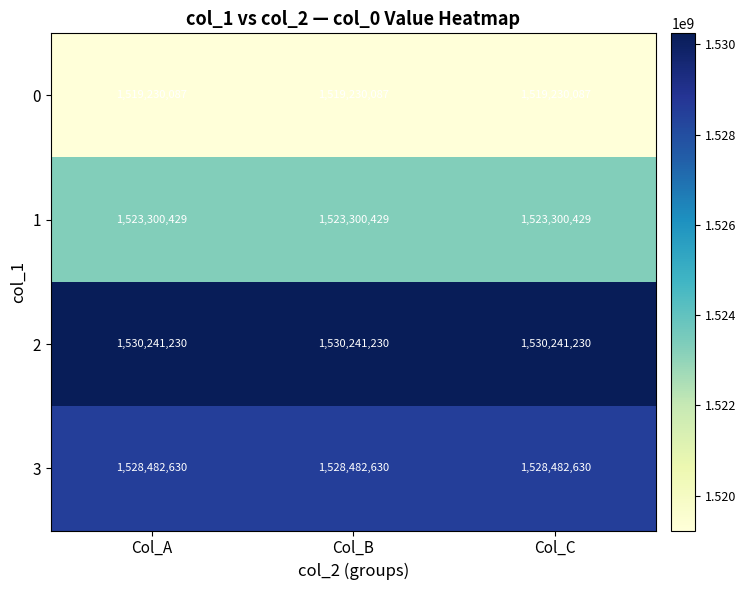

What value does the 3 series have at Col_C?

1528482630